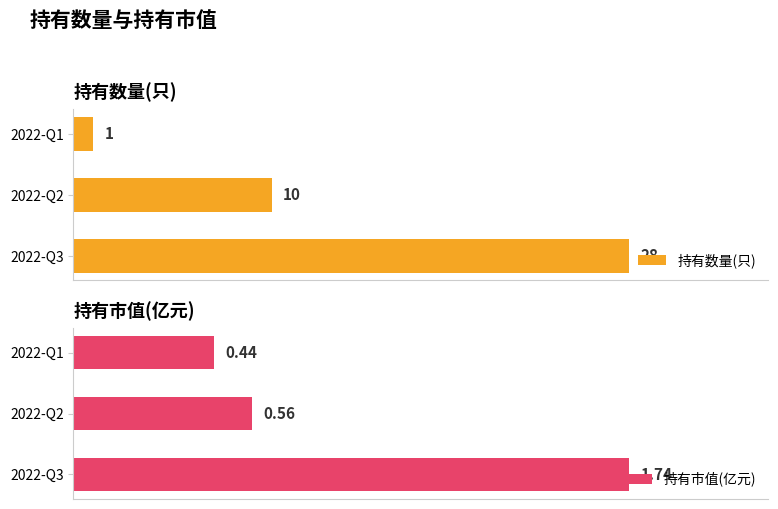

List the labels in order of 持有市值(亿元) value, smallest first.

2022-Q1, 2022-Q2, 2022-Q3